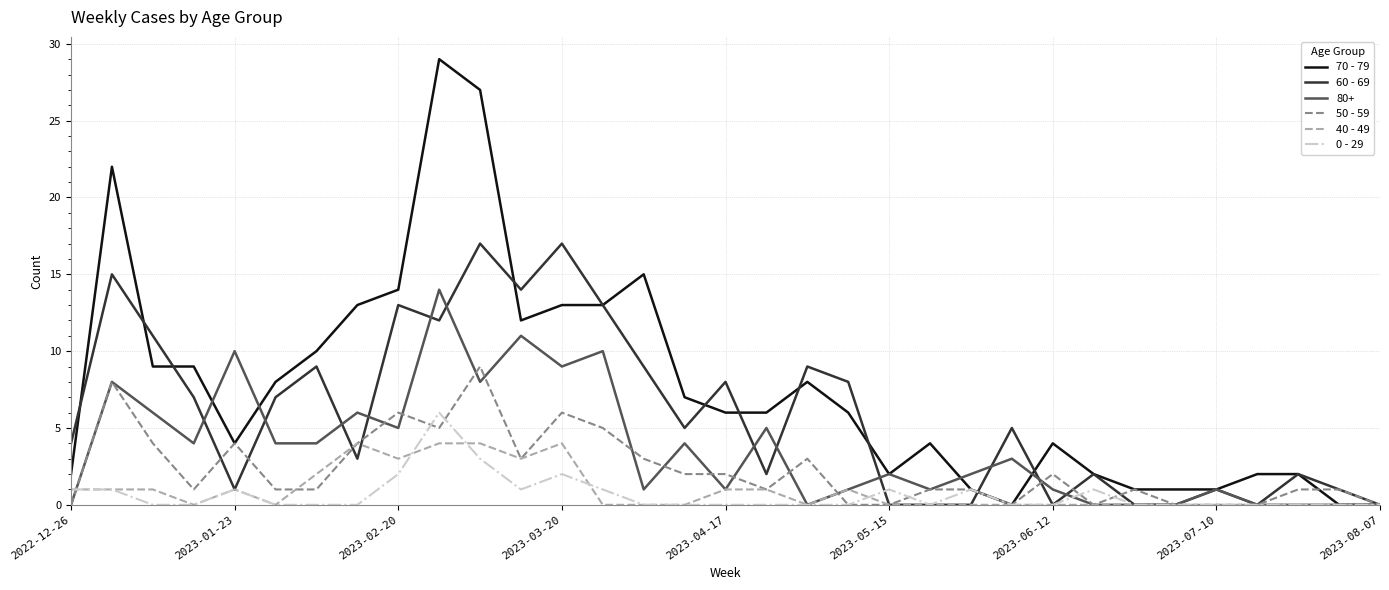

Which series has the largest range (max minus min)?

70 - 79